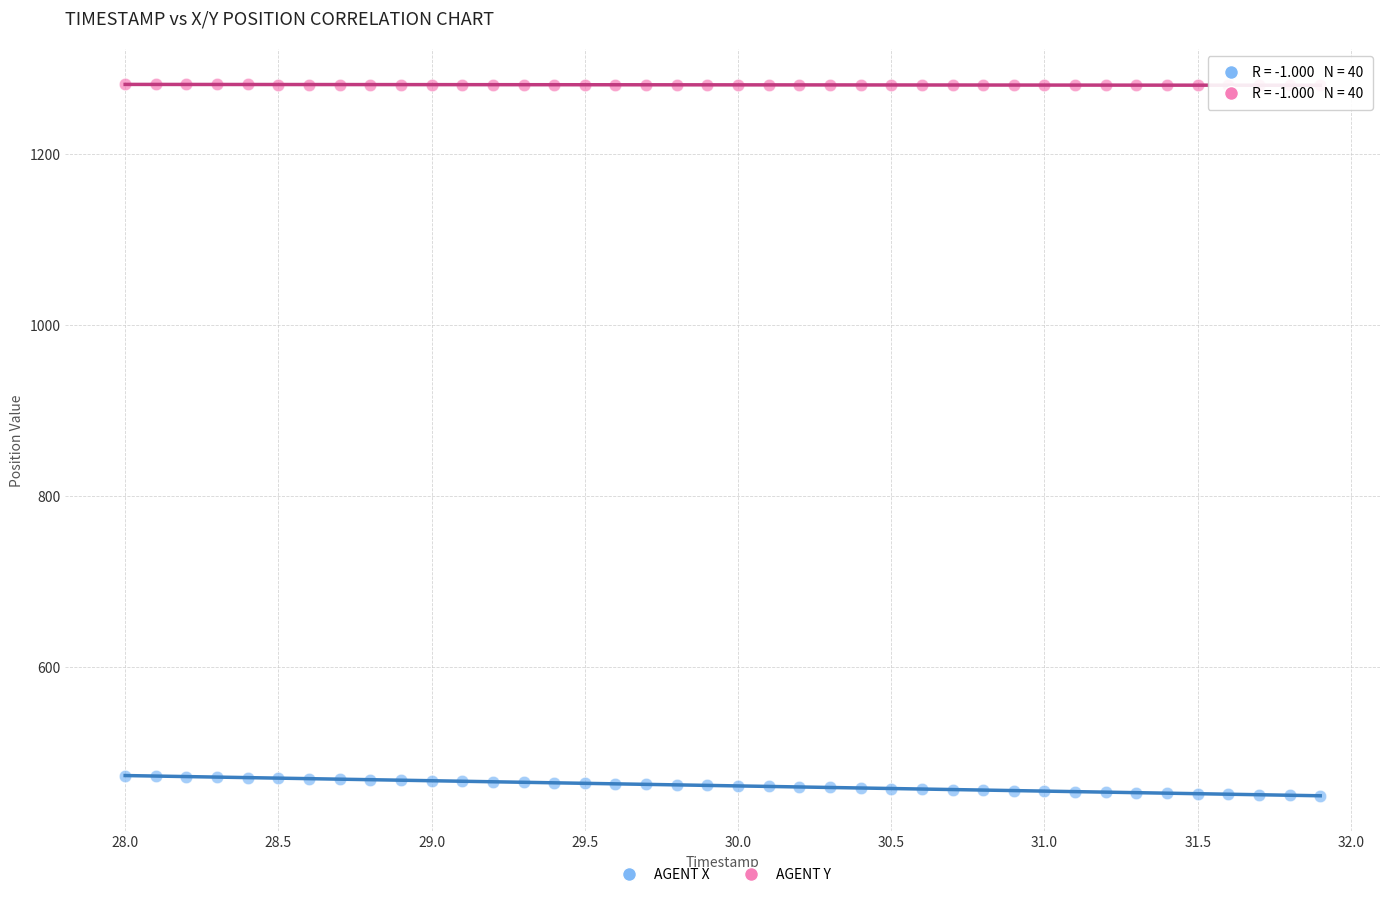

Across all data points, what is the range of X values (max minus min)?

3.9